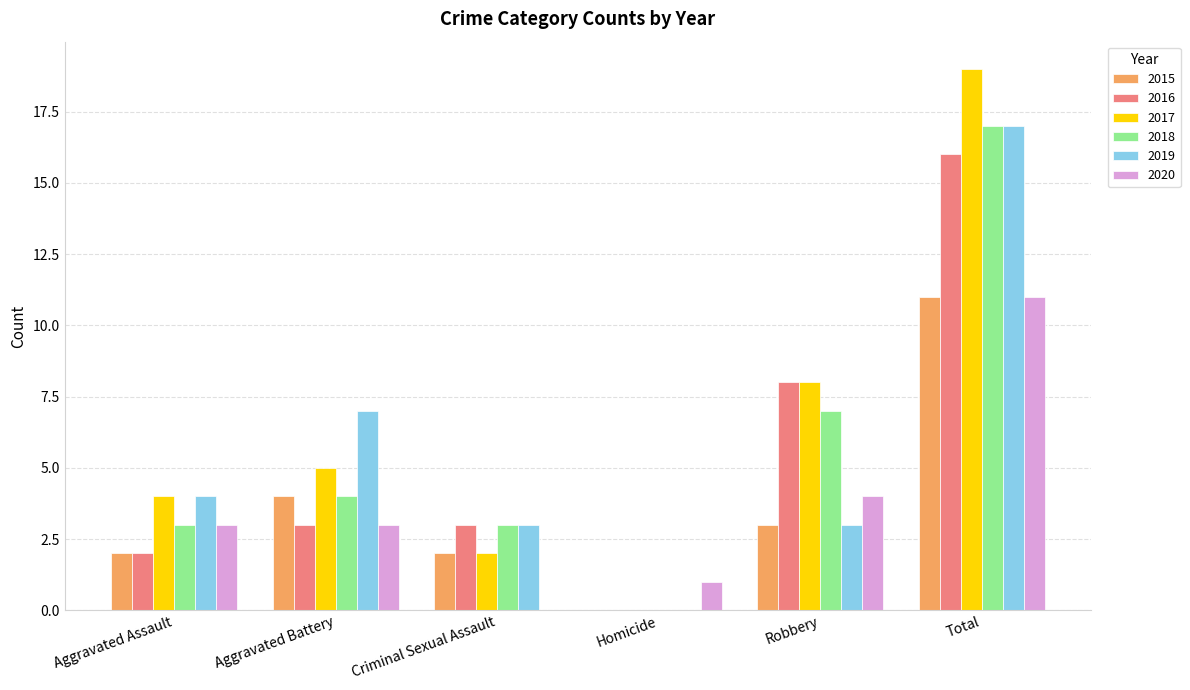

What is the approximate value of 2016 at Criminal Sexual Assault?

3